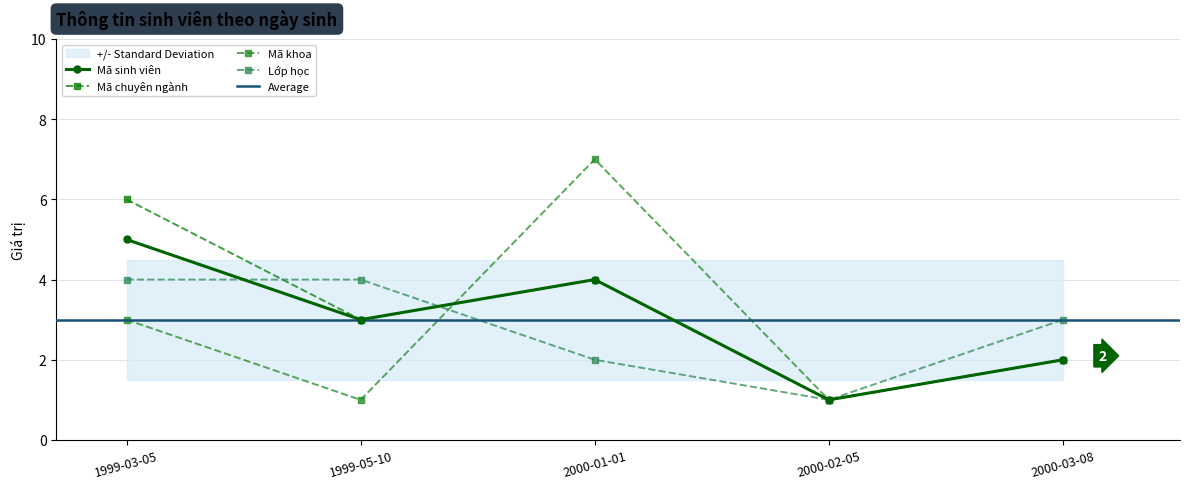

At which category is the sum across all series the highest?

1999-03-05